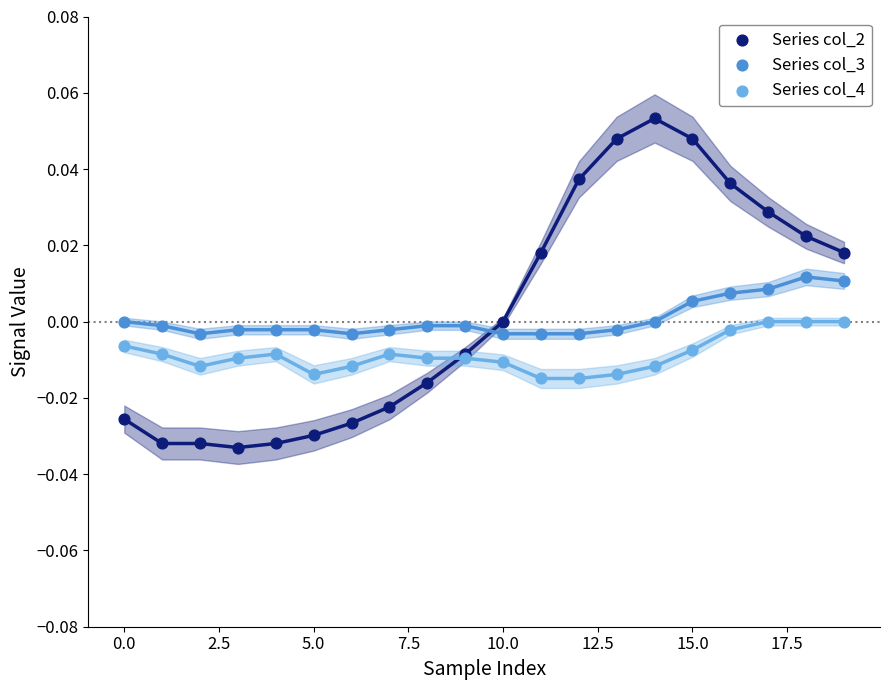

What are all the series names shown in the legend?

Series col_2, Series col_3, Series col_4